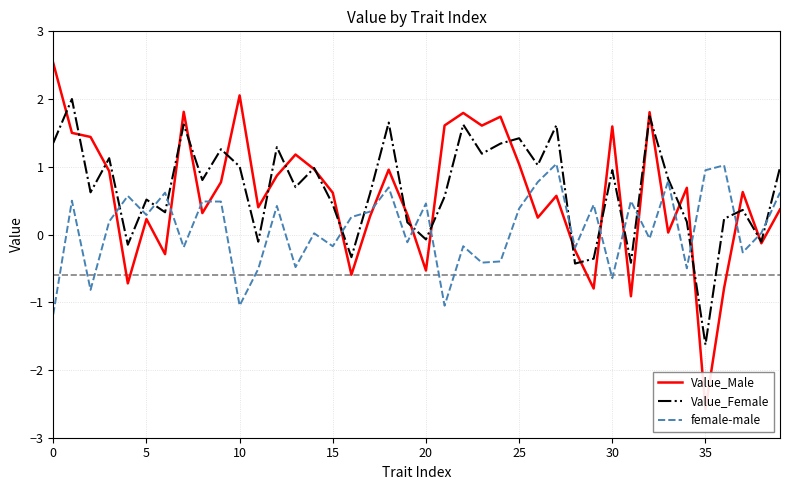

True or false: female-male has more than 1 interior local peaks.

True